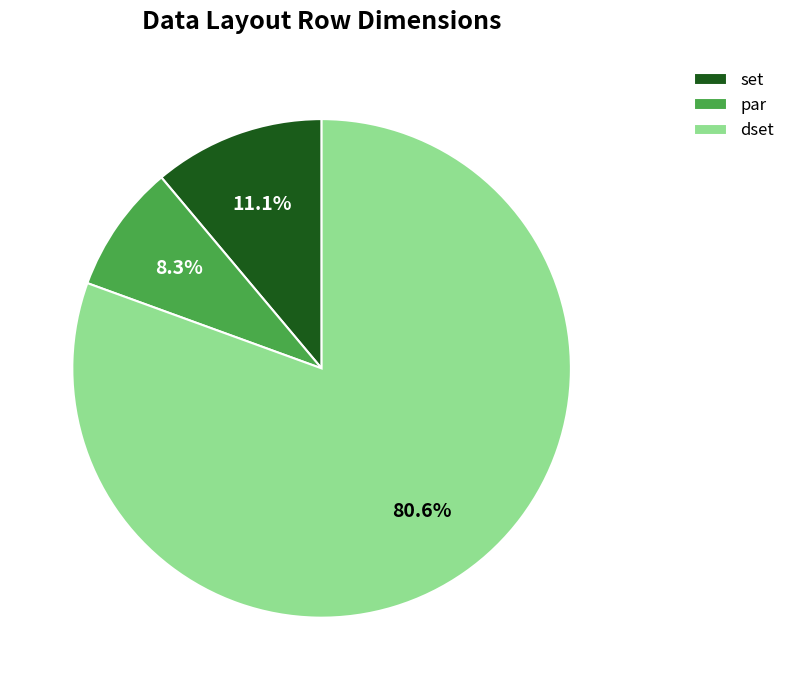

Is there a majority slice in this chart?

Yes